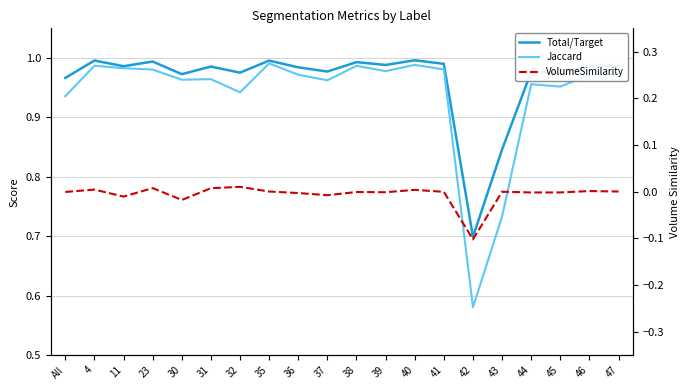

Where is the first local maximum for Jaccard?

4